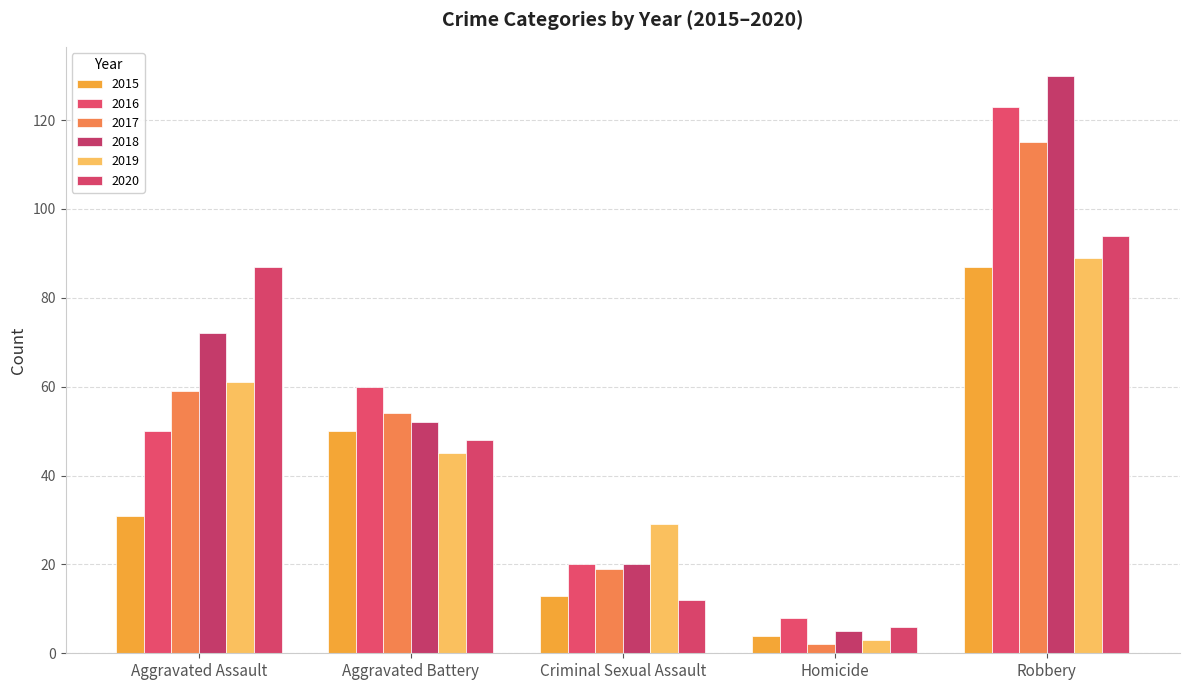

The value of 2015 at Homicide is 4. True or false?

True